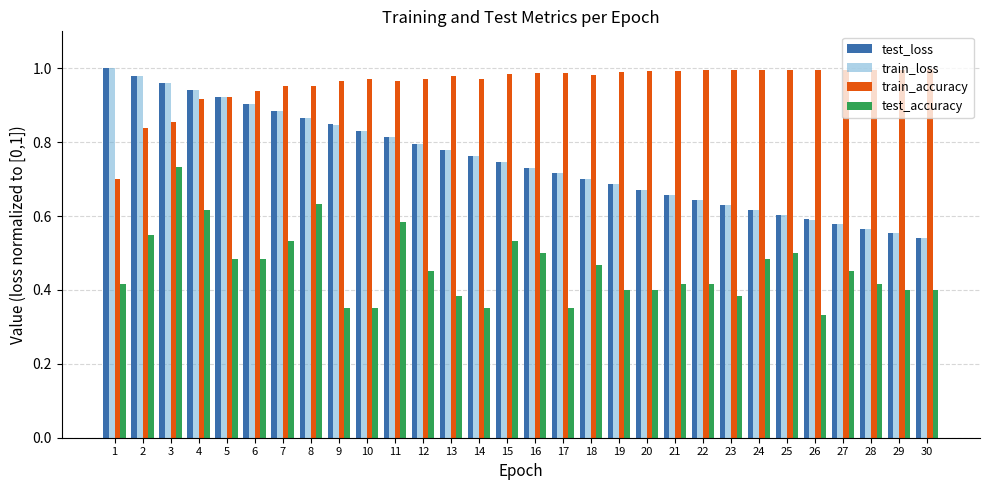

How many bars are there in each group?

4